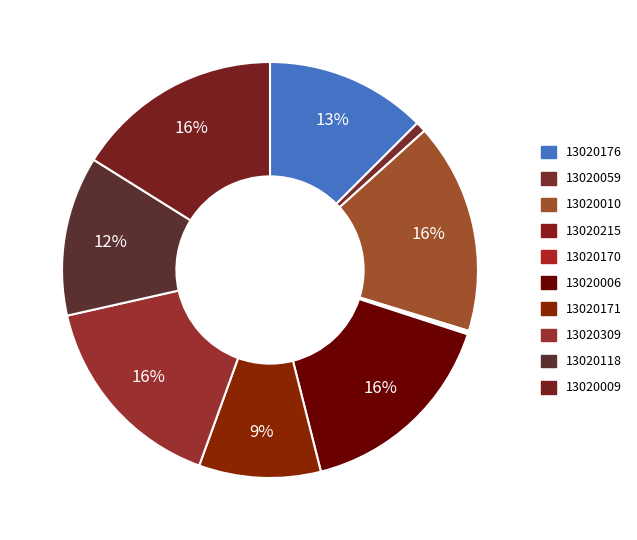

Is there any slice that represents more than half of the pie?

No